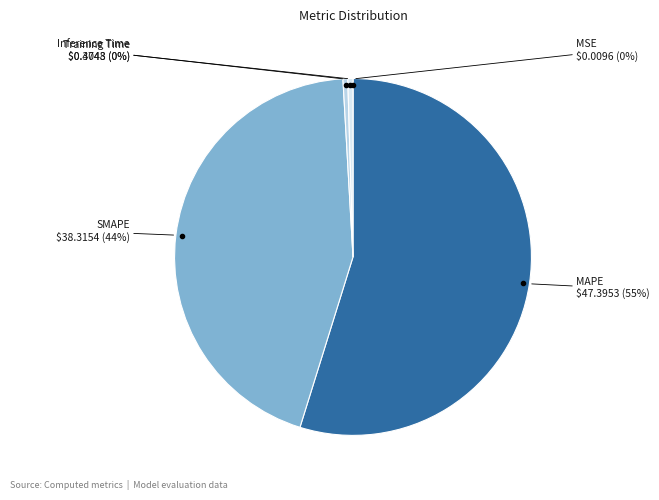

Combined, do SMAPE and MAPE account for over 50%?

Yes